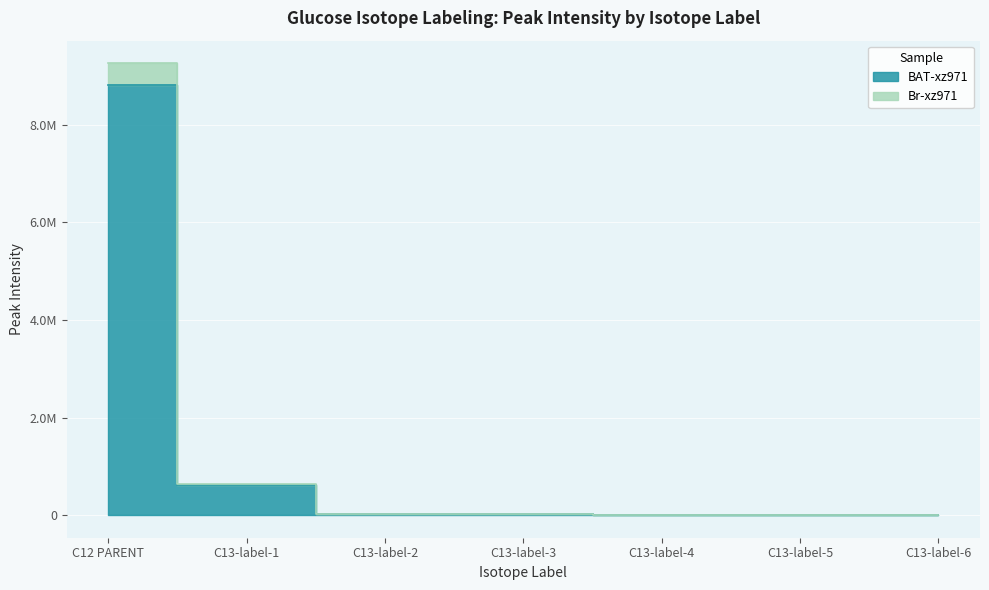

What is the label of the 5th point from the right?

C13-label-2